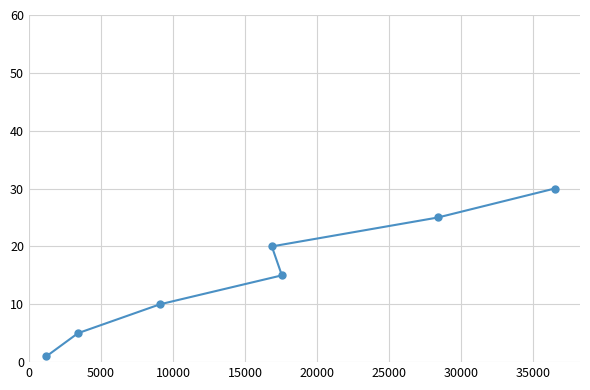

What is the sum of all values?

106